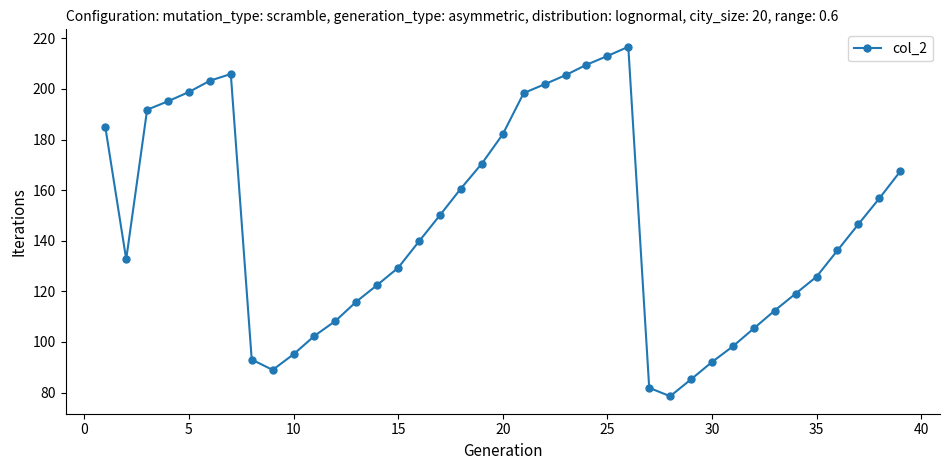

How many lines are shown in the chart?

1